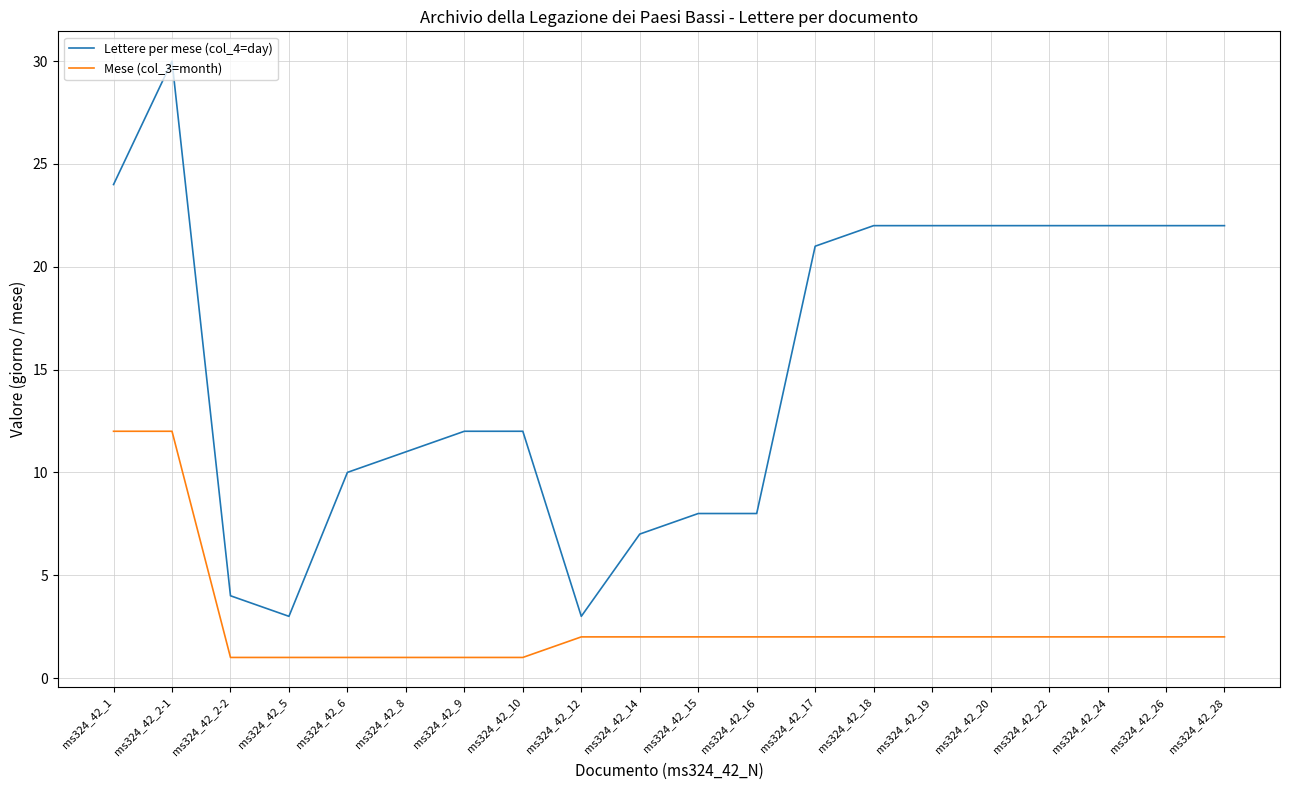

What is the difference between the highest and lowest values at ms324_42_14?

5